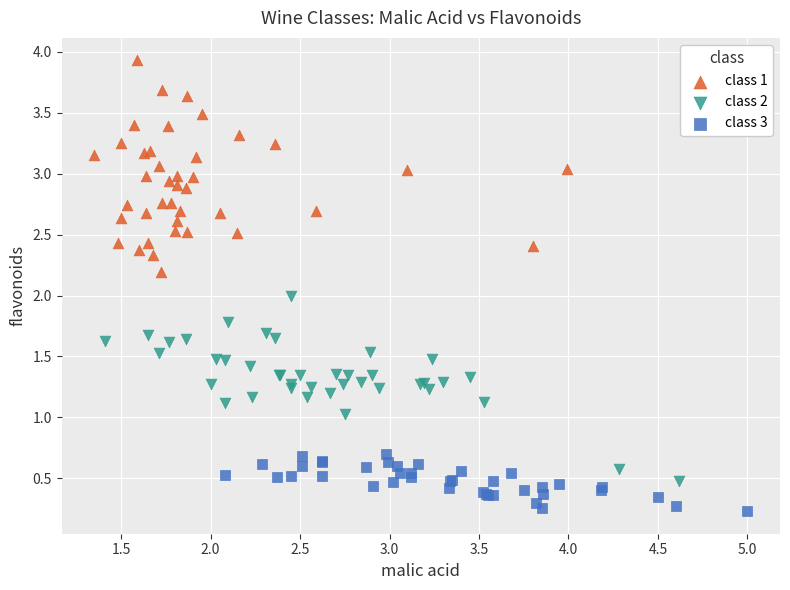

Which series reaches the maximum Y coordinate?

class 1